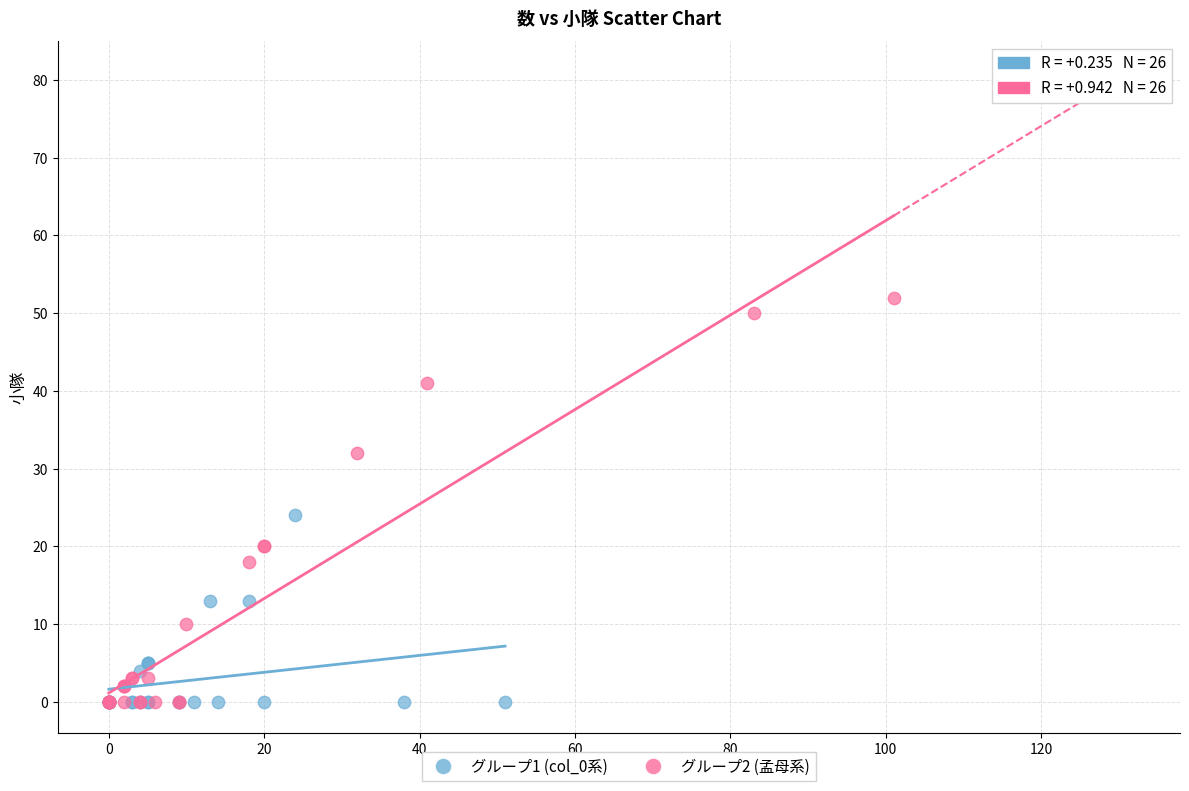

Which series contains the highest Y value?

グループ2 (孟母系)